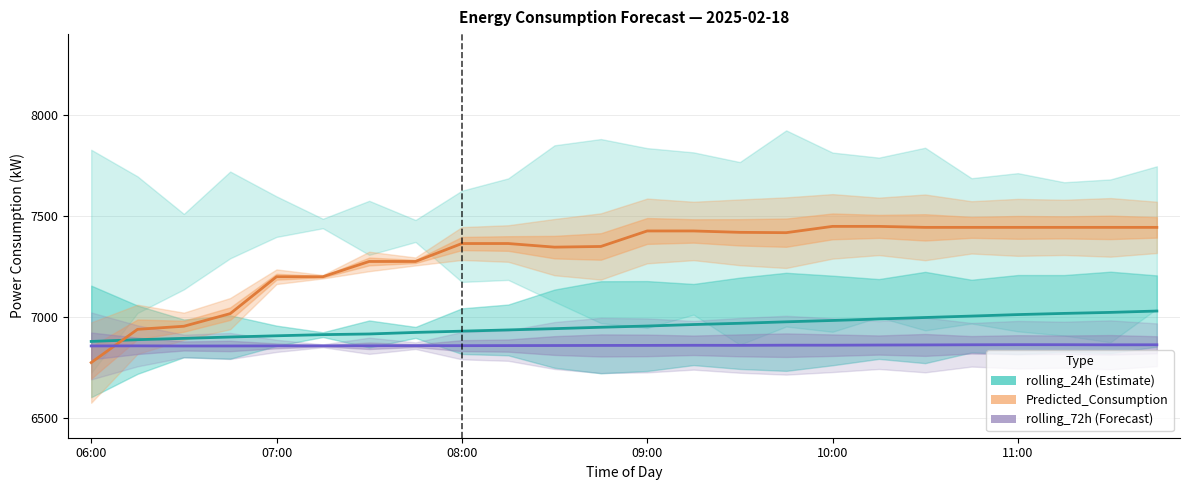

Is the value of rolling_24h (Estimate) at 06:00 greater than the value of rolling_72h (Forecast) at 6?

Yes